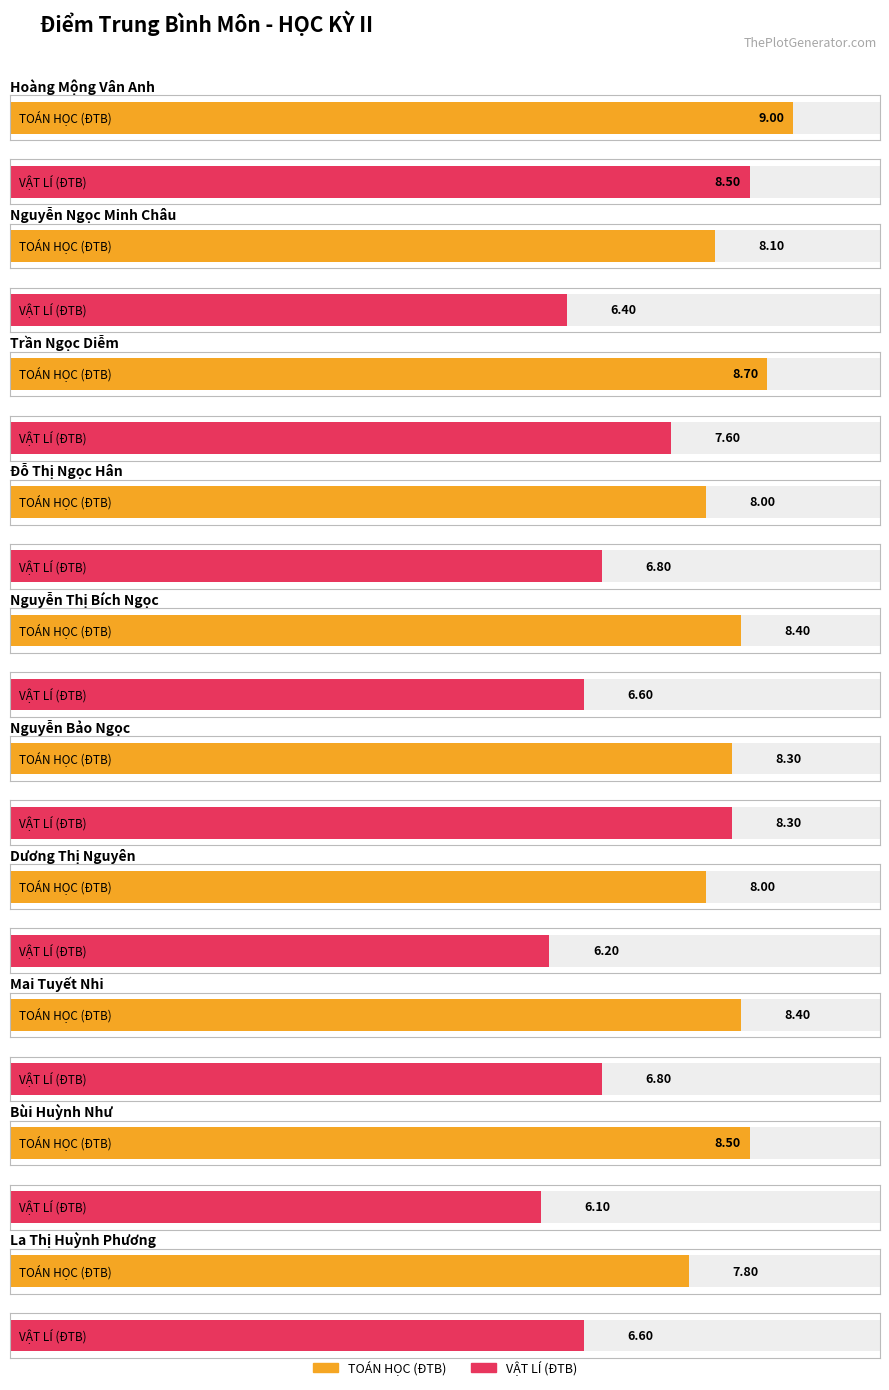

Is it true that TOÁN HỌC equals 4.5 at Dương Thị Nguyên?

False